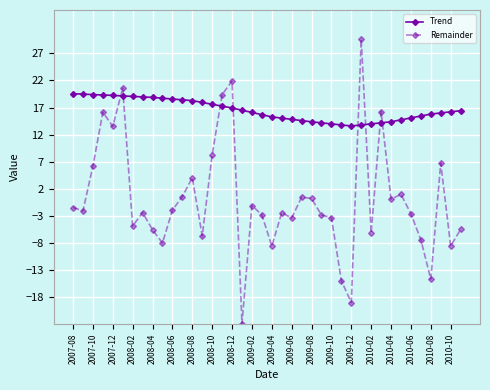

True or false: Trend and Remainder intersect in this chart.

True